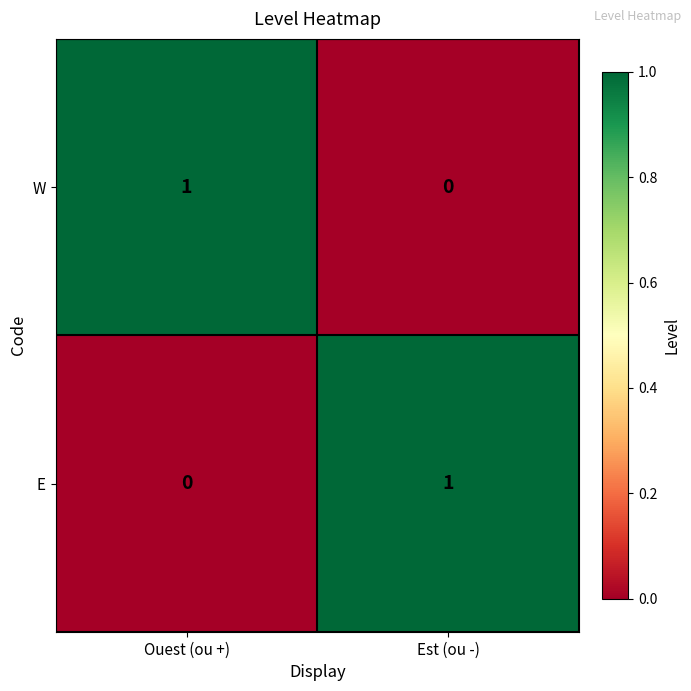

What is the spread (max minus min) of values at Ouest (ou +)?

1